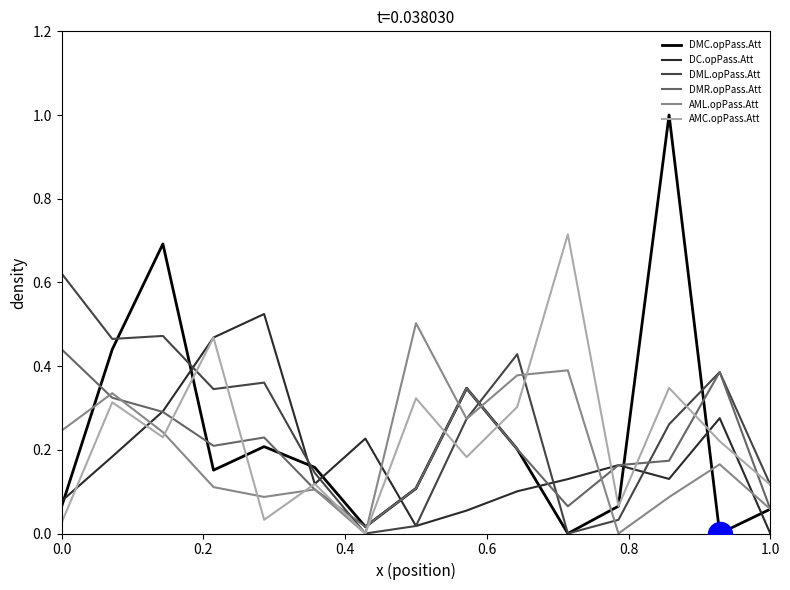

What are all the series names shown in the legend?

DMC.opPass.Att, DC.opPass.Att, DML.opPass.Att, DMR.opPass.Att, AML.opPass.Att, AMC.opPass.Att